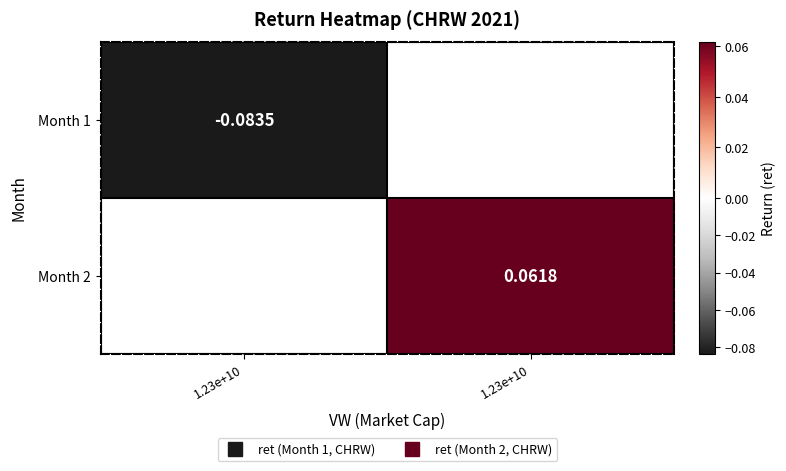

How many series are shown in this chart?

2